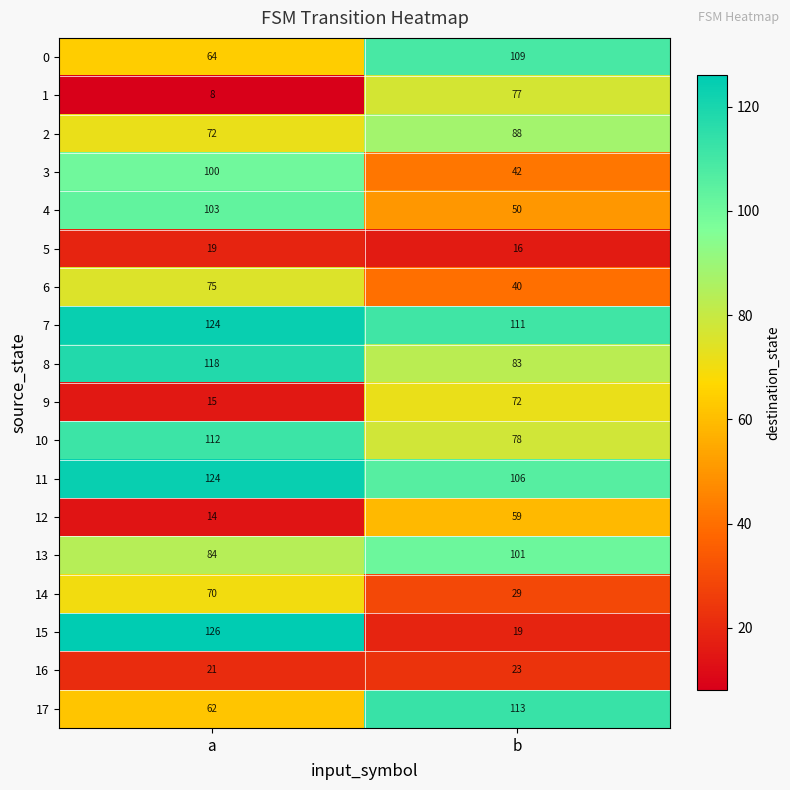

How many distinct data groups are displayed?

18